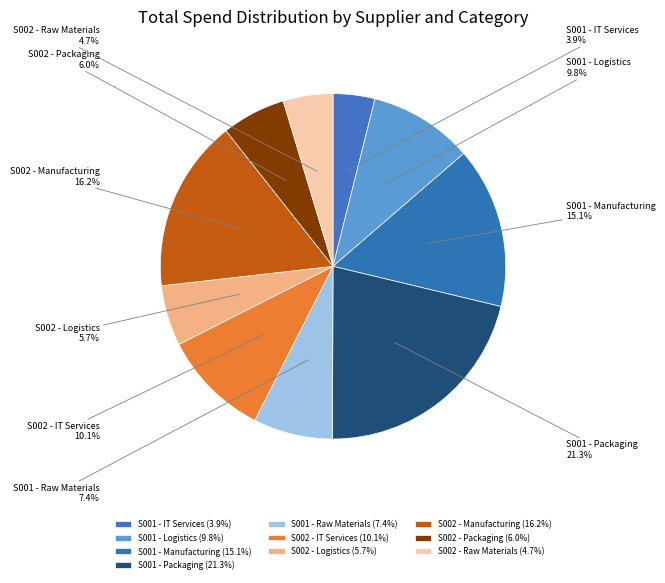

Approximately how many times larger is the value at S002 - Manufacturing compared to S001 - Packaging?

0.8